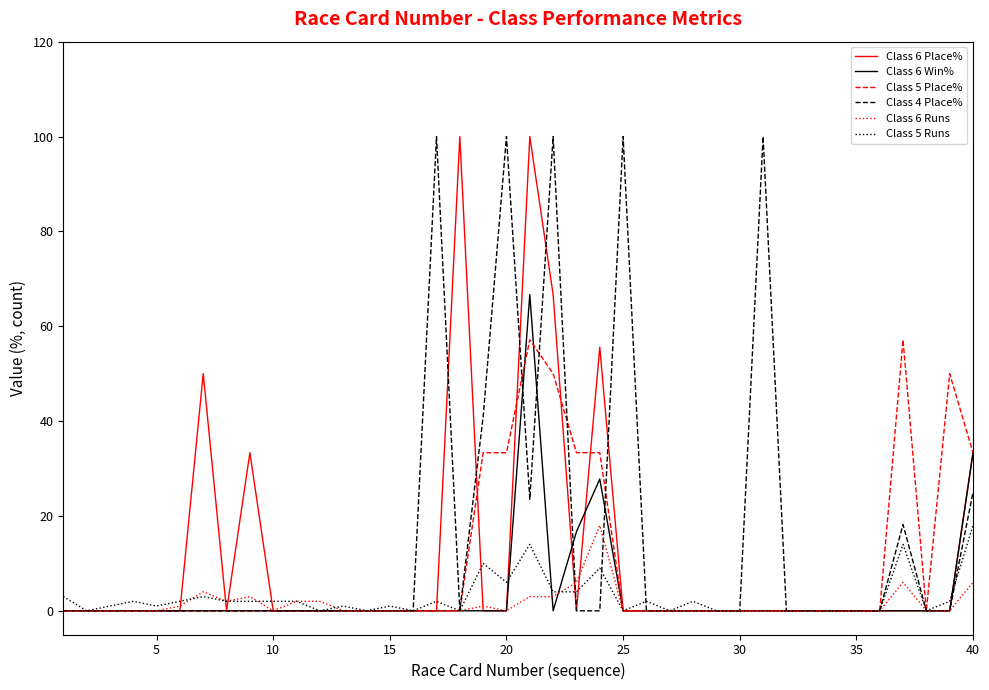

What is the maximum value shown in the chart?

100.0